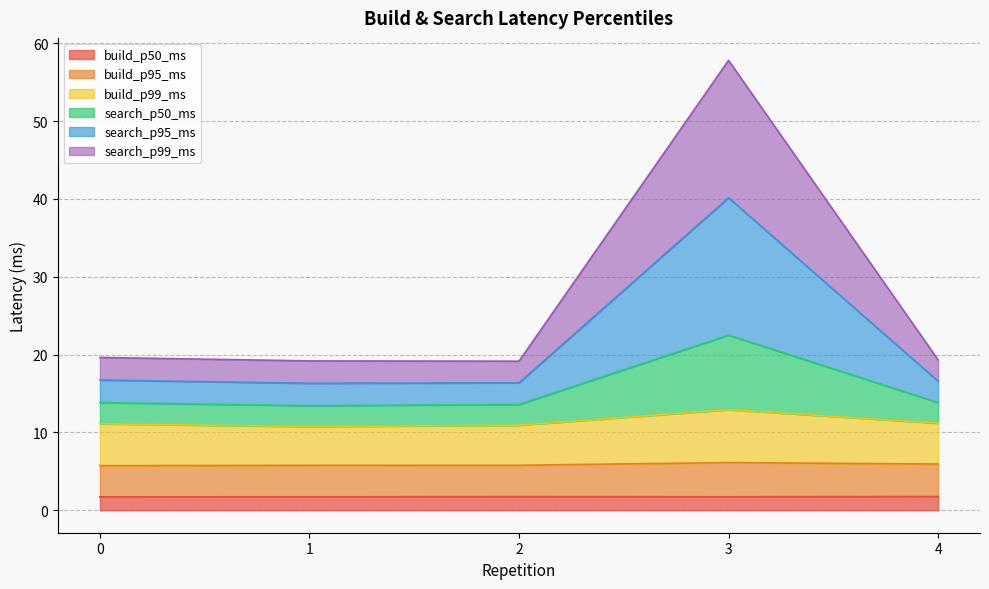

Count the number of categories in the chart.

5